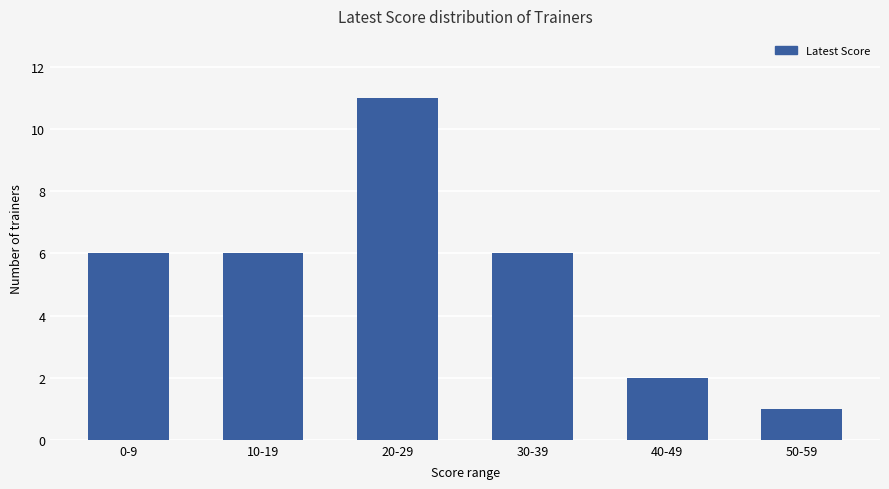

Reading right to left, list all the values displayed in this chart.

50-59=1	40-49=2	30-39=6	20-29=11	10-19=6	0-9=6